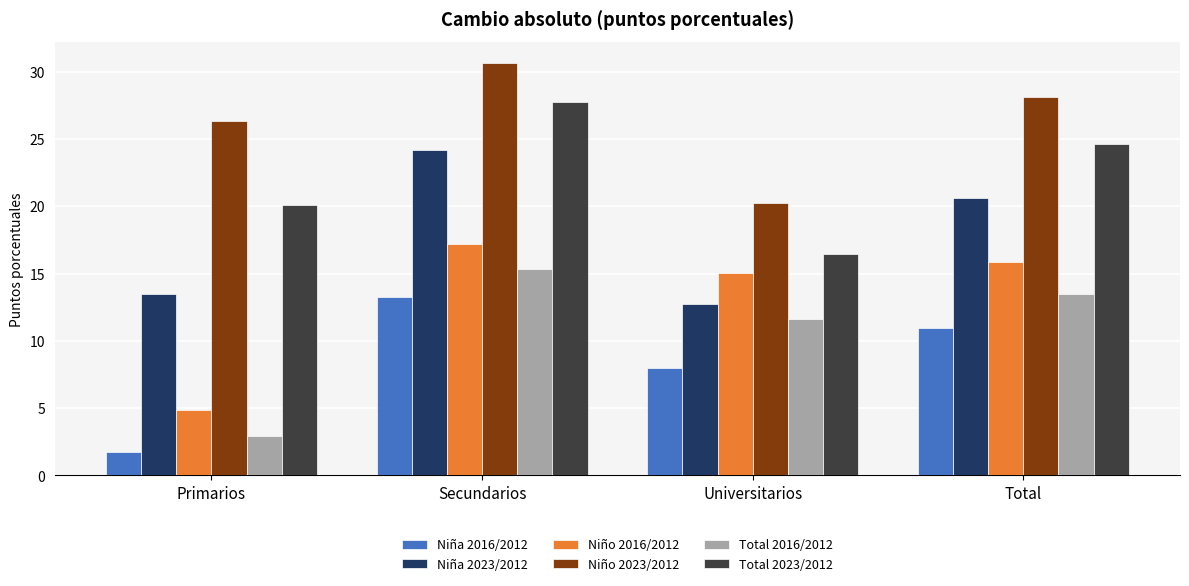

At which label does Total 2023/2012 reach its minimum?

Universitarios